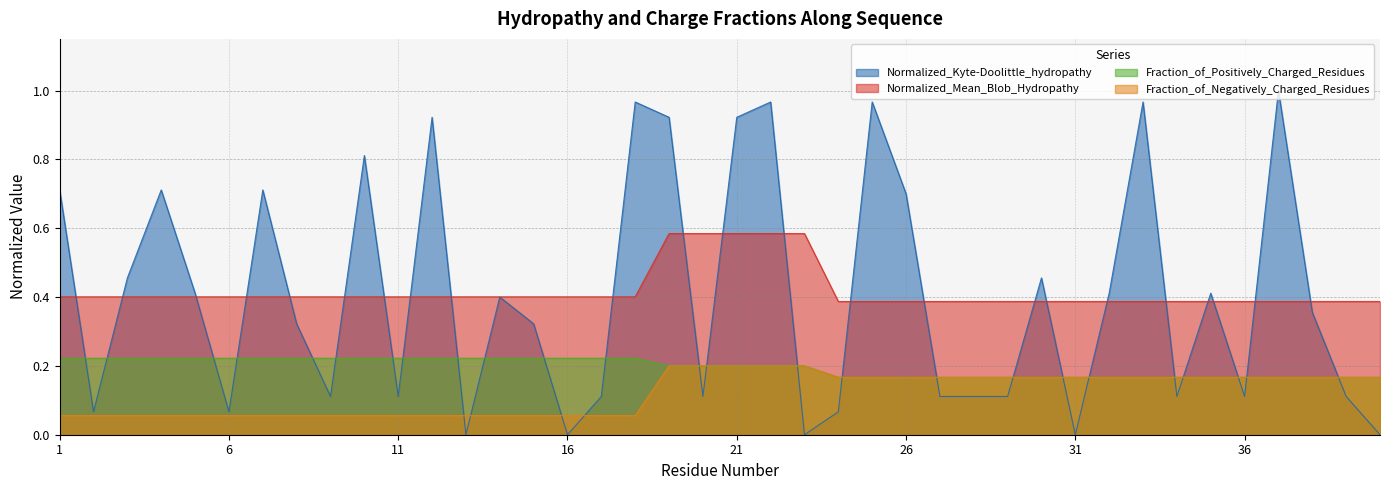

At 31, list the series in order from smallest to largest.

Normalized_Kyte-Doolittle_hydropathy, Fraction_of_Positively_Charged_Residues, Fraction_of_Negatively_Charged_Residues, Normalized_Mean_Blob_Hydropathy